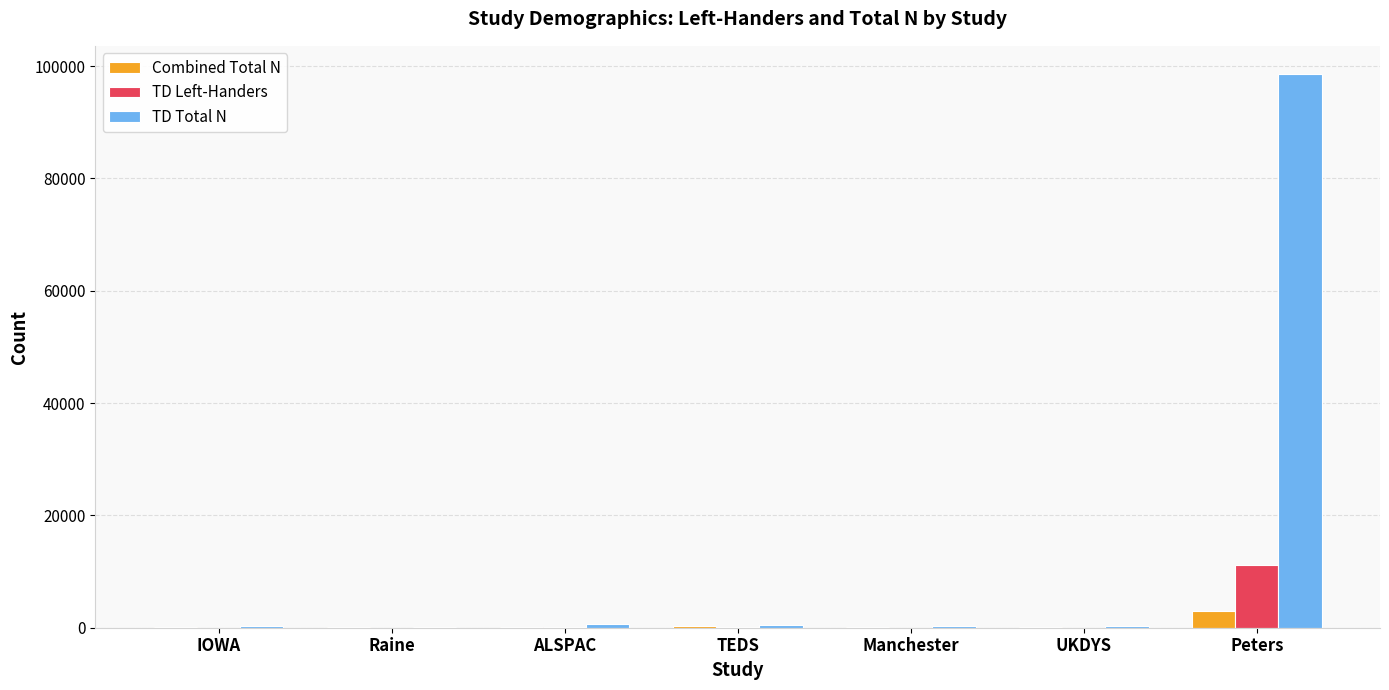

Which category has the highest value across all series?

Peters